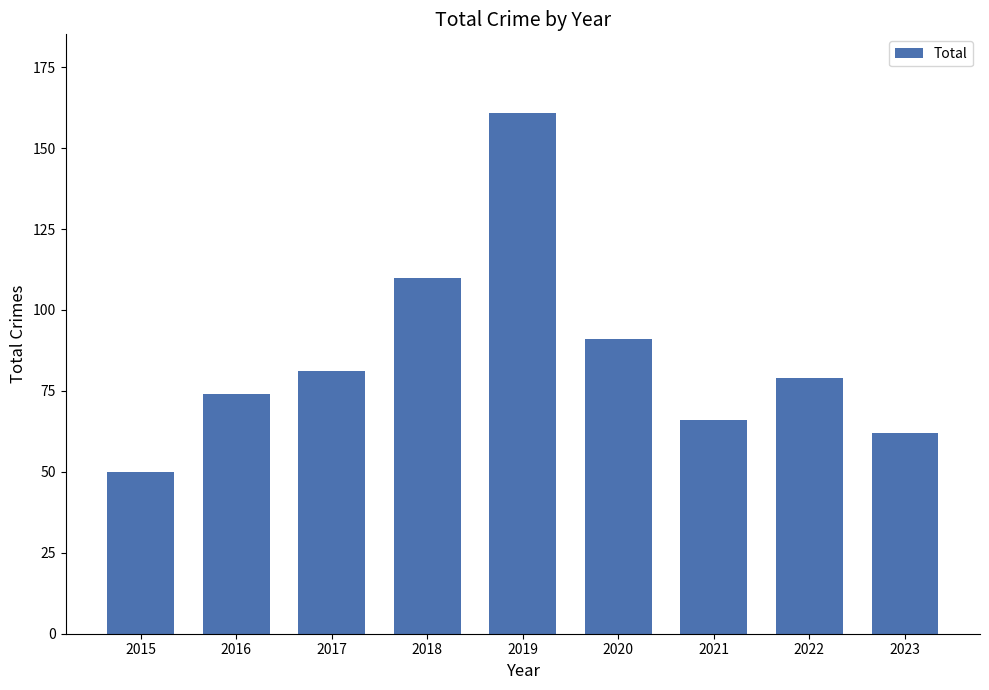

What is the sum of all values?

774